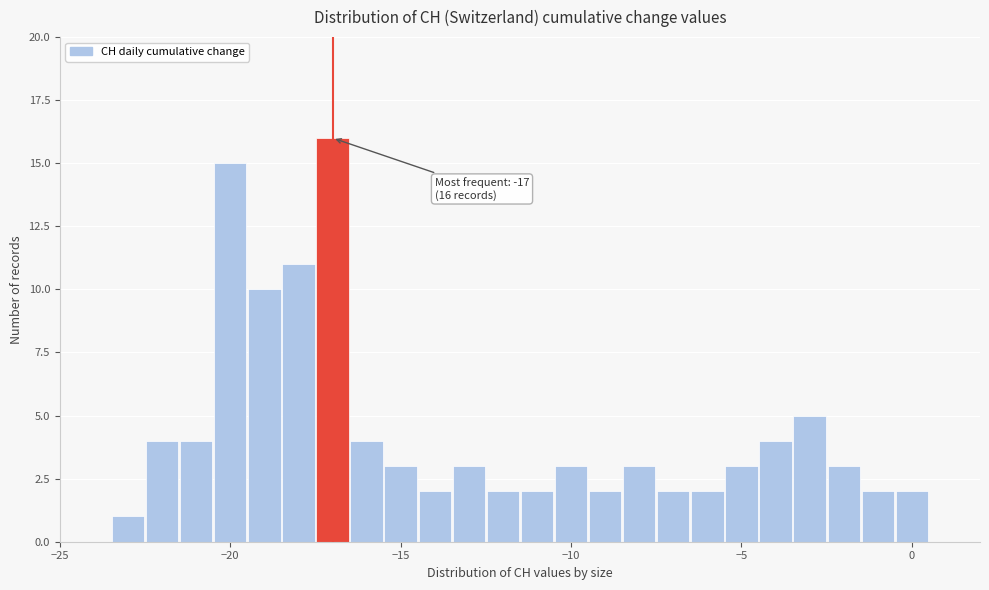

Around what value on the x-axis is the tallest bar? Give the approximate position of its centre, as read against the axis.

-17.0